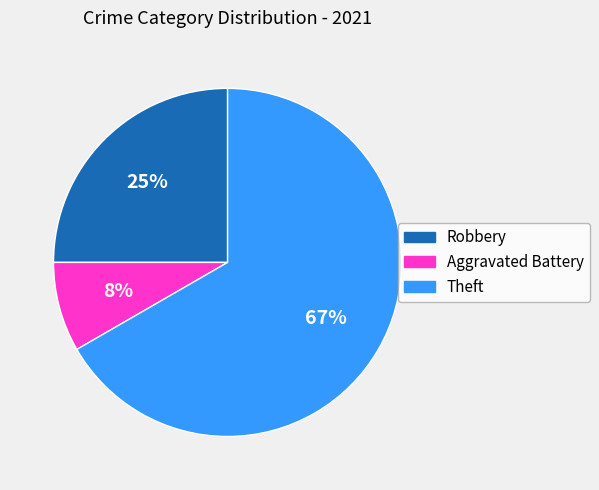

What is the largest slice in the pie chart?

Theft